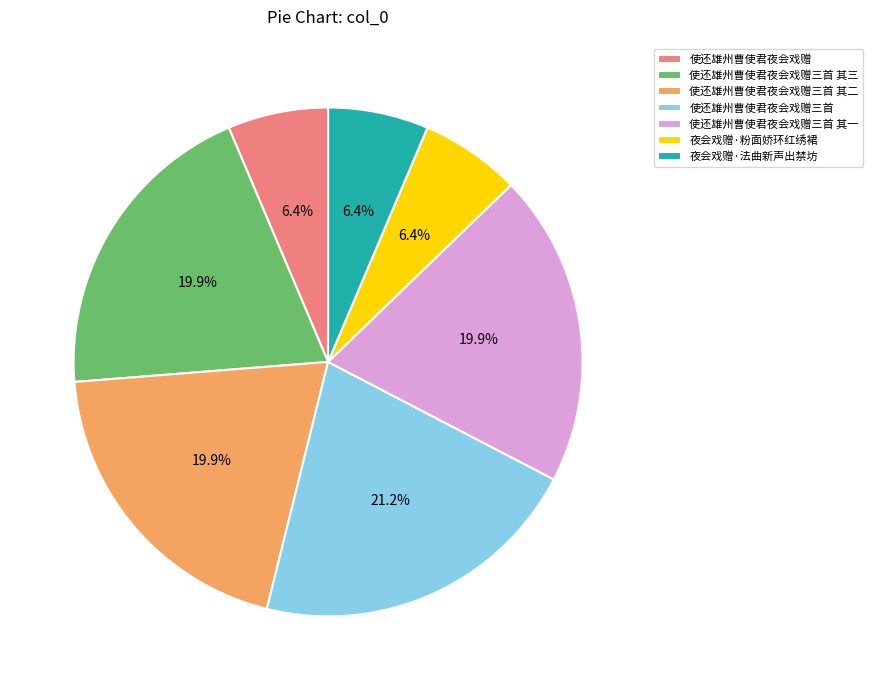

To the nearest percent, what portion does 使还雄州曹使君夜会戏赠三首 represent?

21%